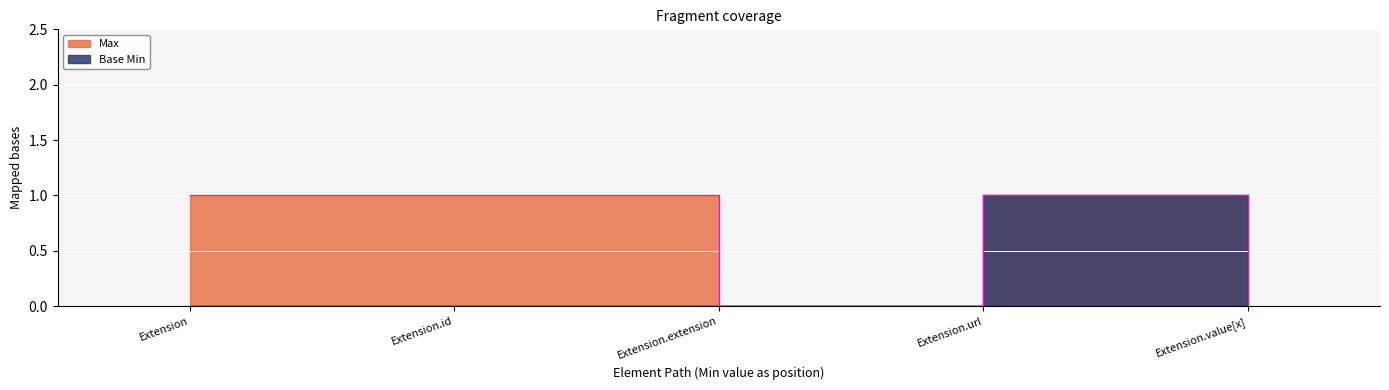

Which label corresponds to the smallest value in the chart?

Extension.extension